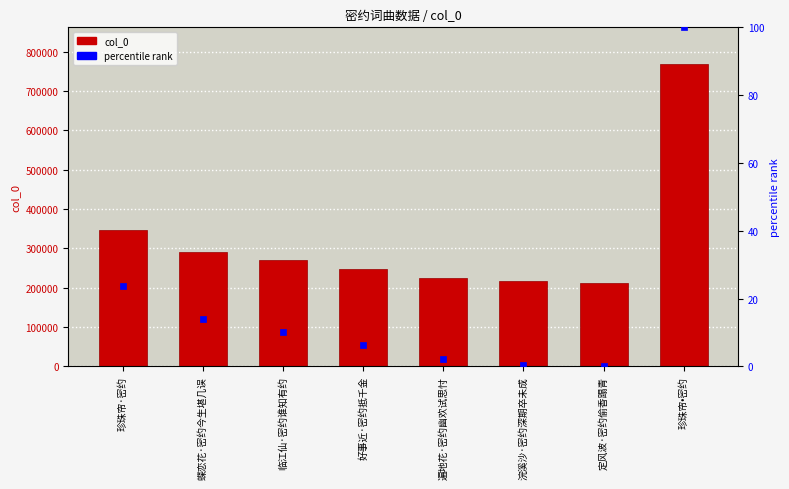

At which category is the sum across all series the highest?

珍珠帘•密约